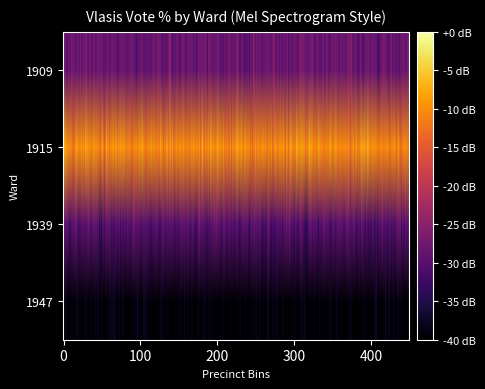

What is the sum of all 1909 values?

264.7